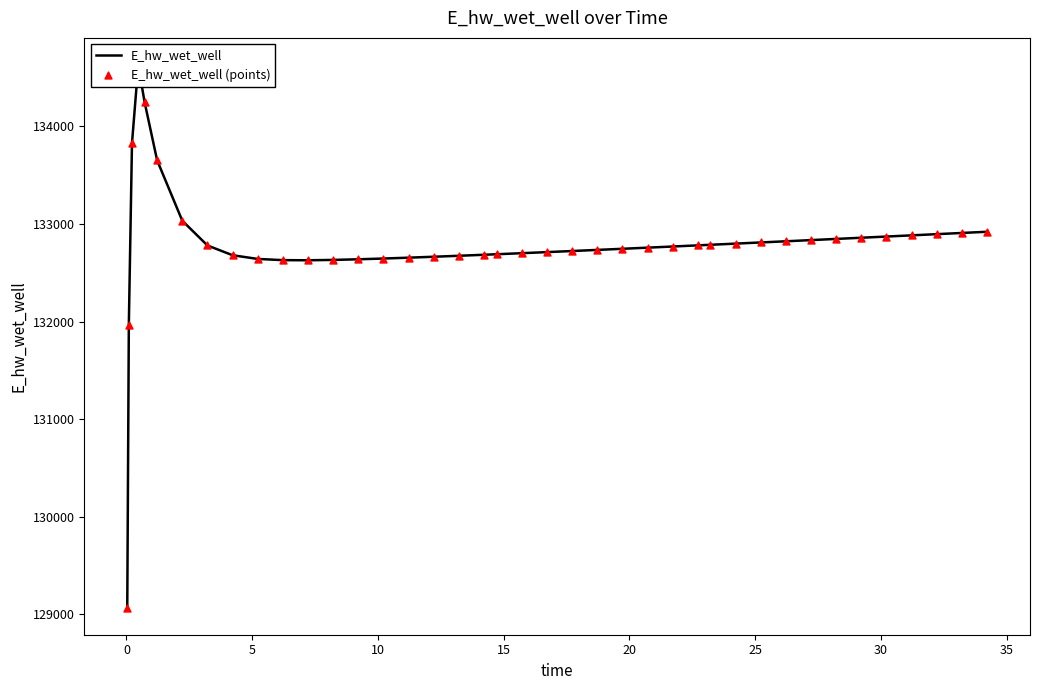

Which series reaches the minimum Y coordinate?

E_hw_wet_well